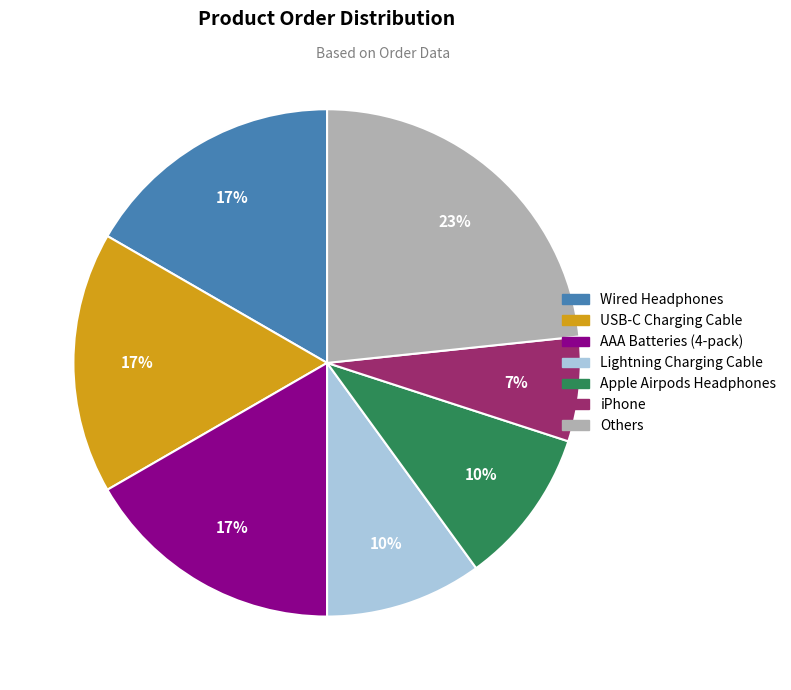

Does any single category account for the majority?

No